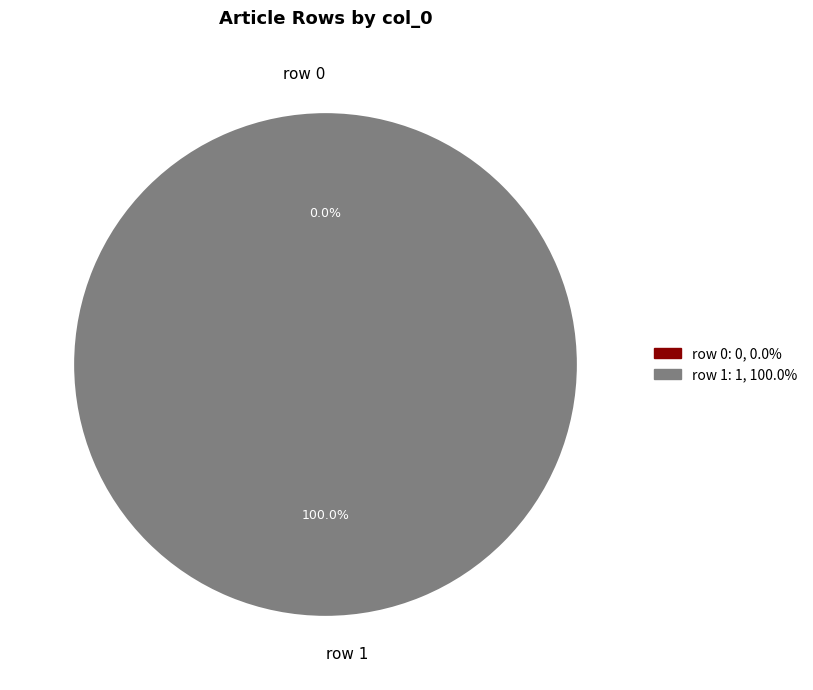

How many segments does this pie chart have?

2